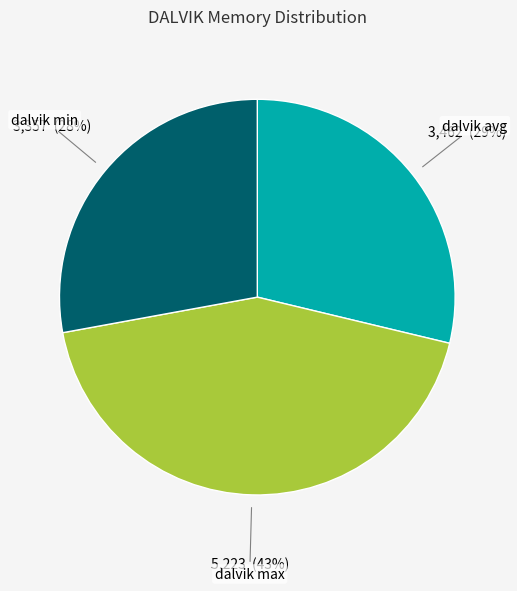

Which has a higher value, dalvik min or dalvik max?

dalvik max